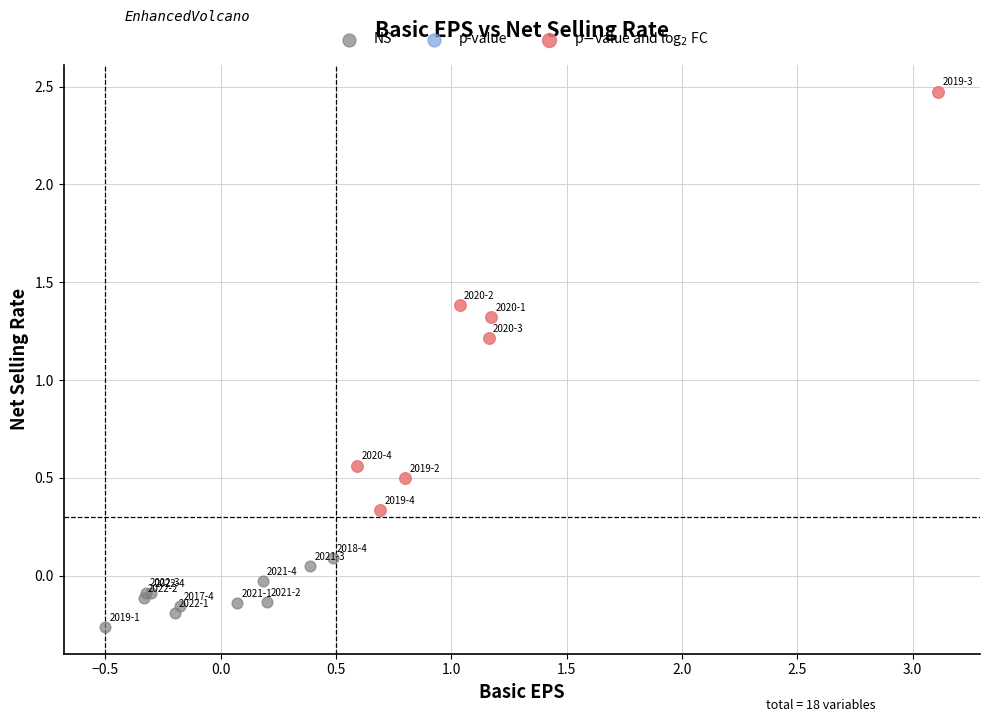

Which series has the largest Y range (max minus min)?

p$-$value and log$_2$ FC